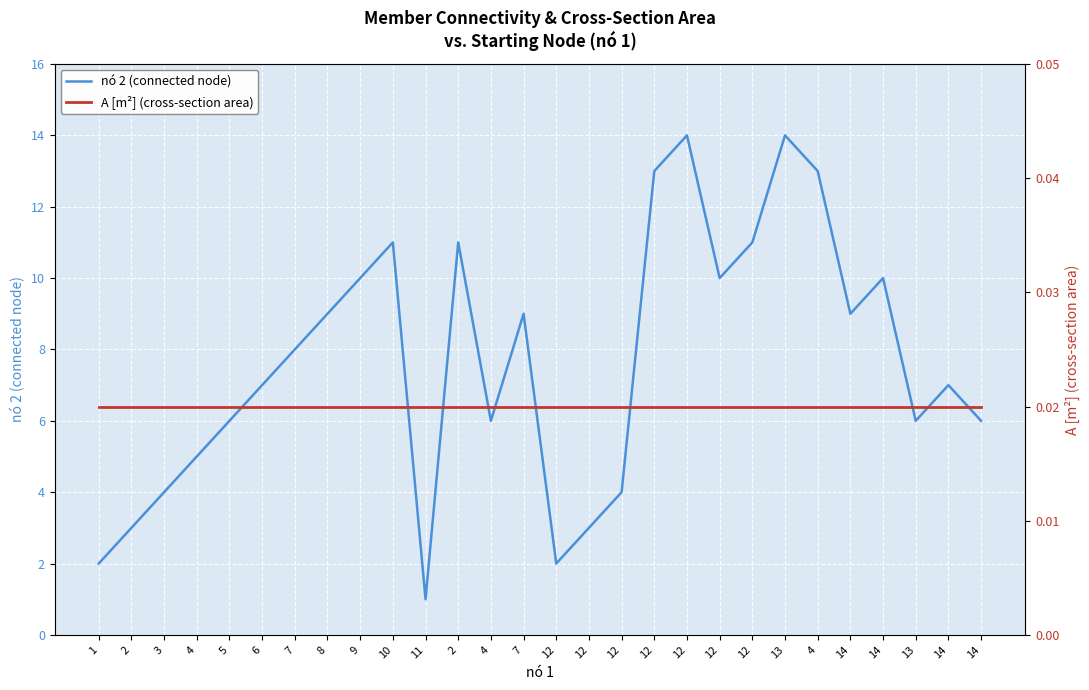

True or false: nó 2 (connected node) and A [m²] (cross-section area) intersect in this chart.

False